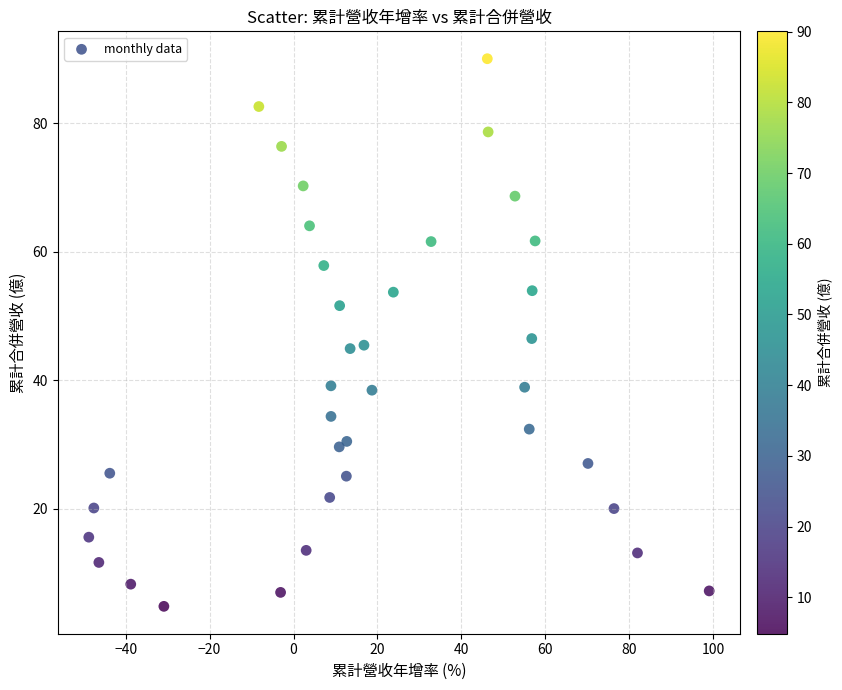

What is the range of Y values (max minus min)?

85.2